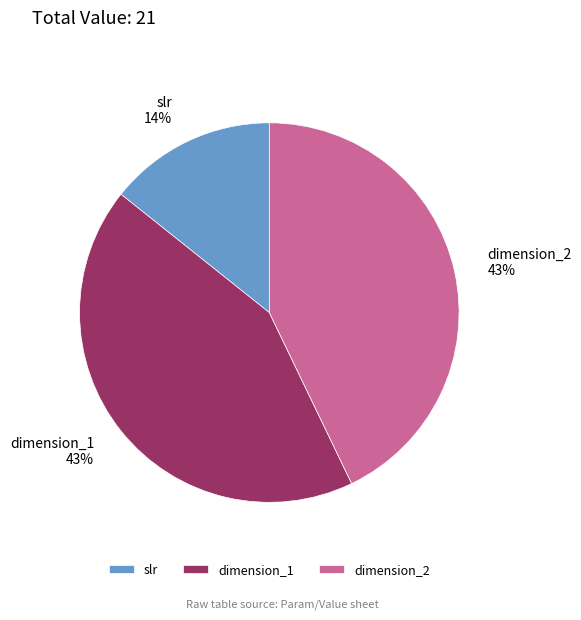

The dimension_2 slice represents 43% of the pie. True or false?

True